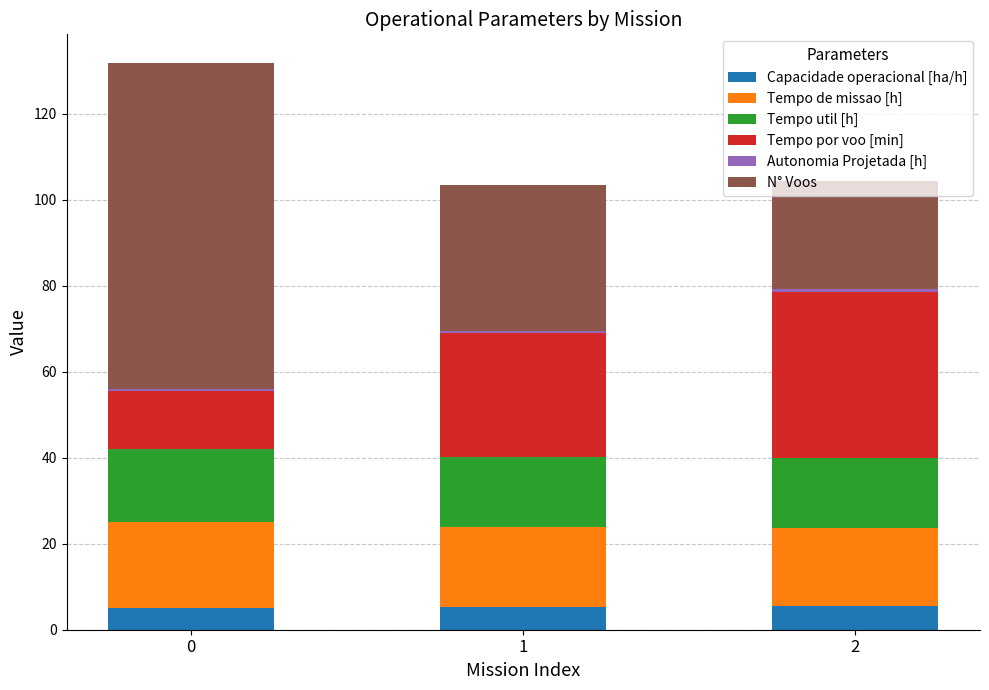

Count the number of data series in this chart.

6